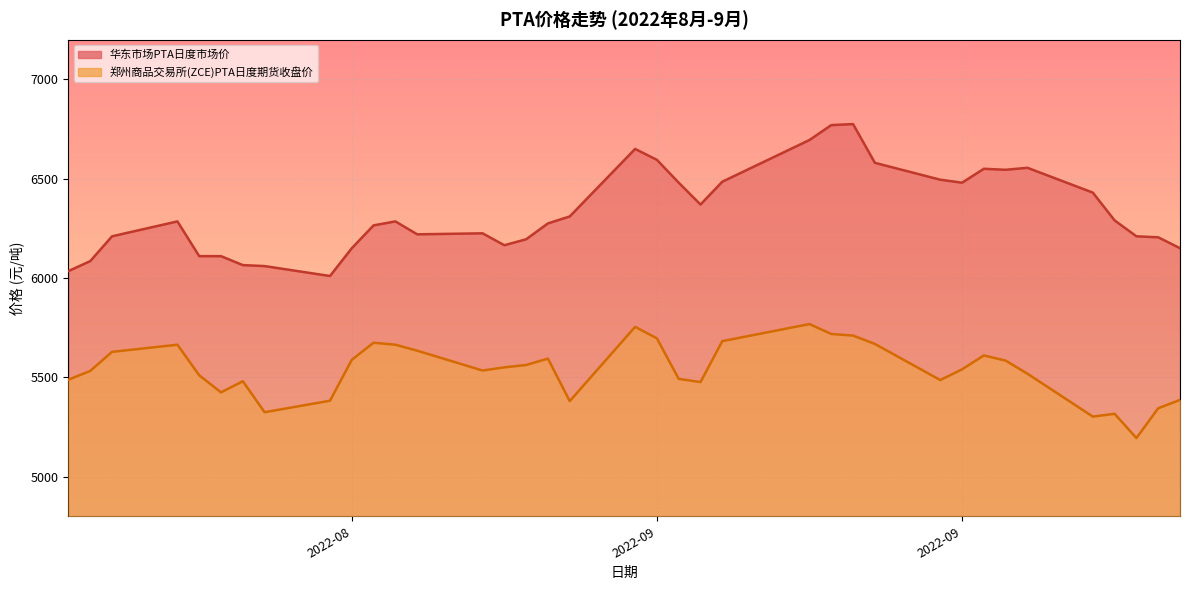

How many series are shown in this chart?

2